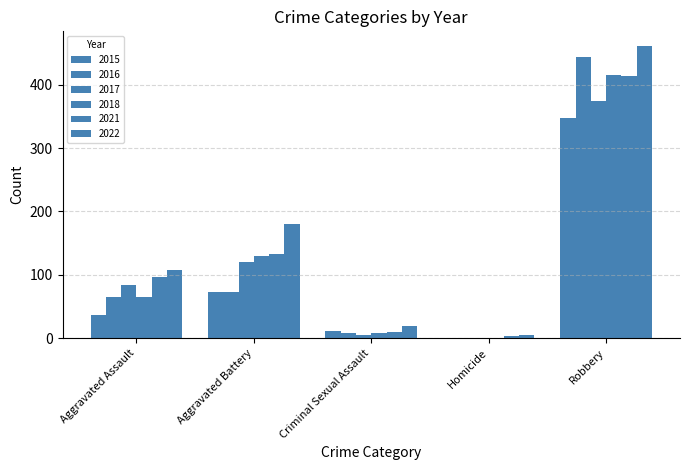

How many groups of bars are there?

5